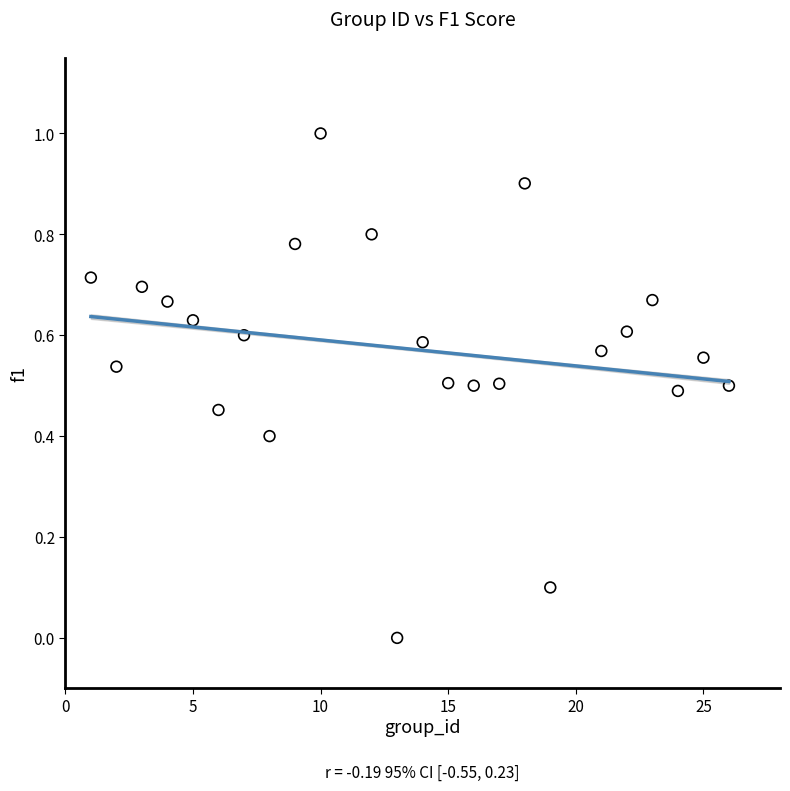

What is the range of Y values (max minus min)?

1.0